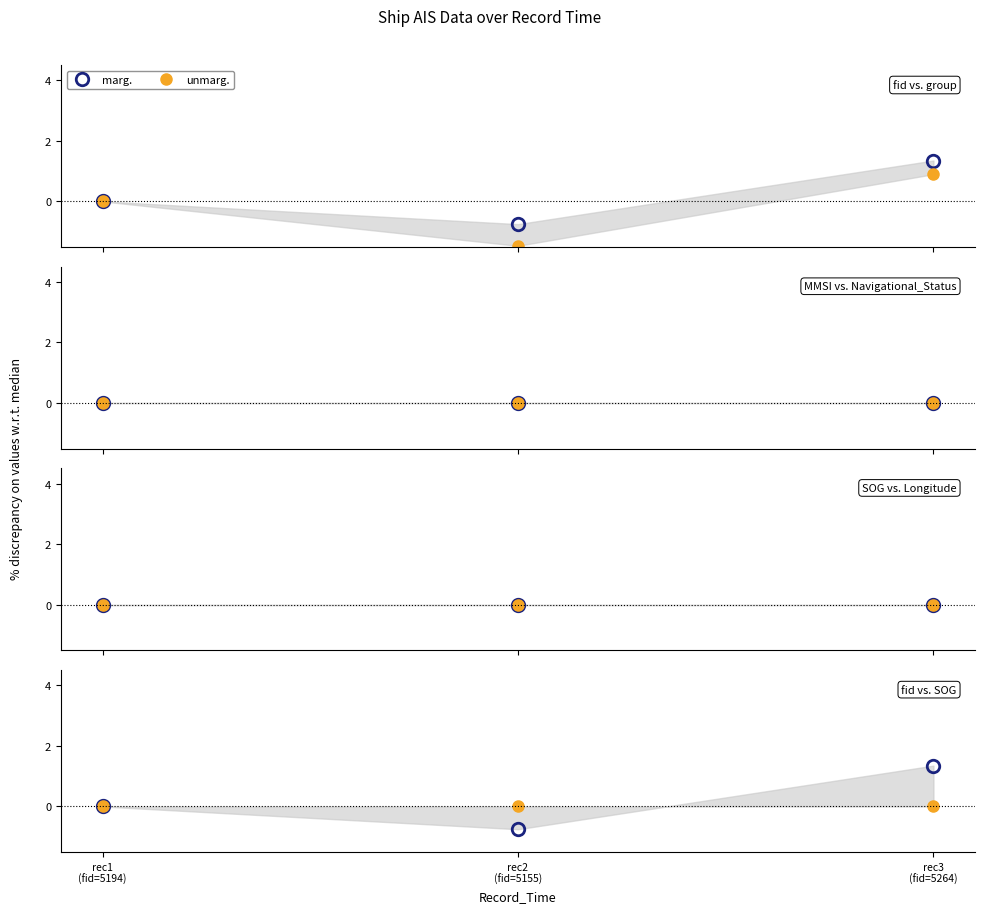

How many data points does each series have?

3